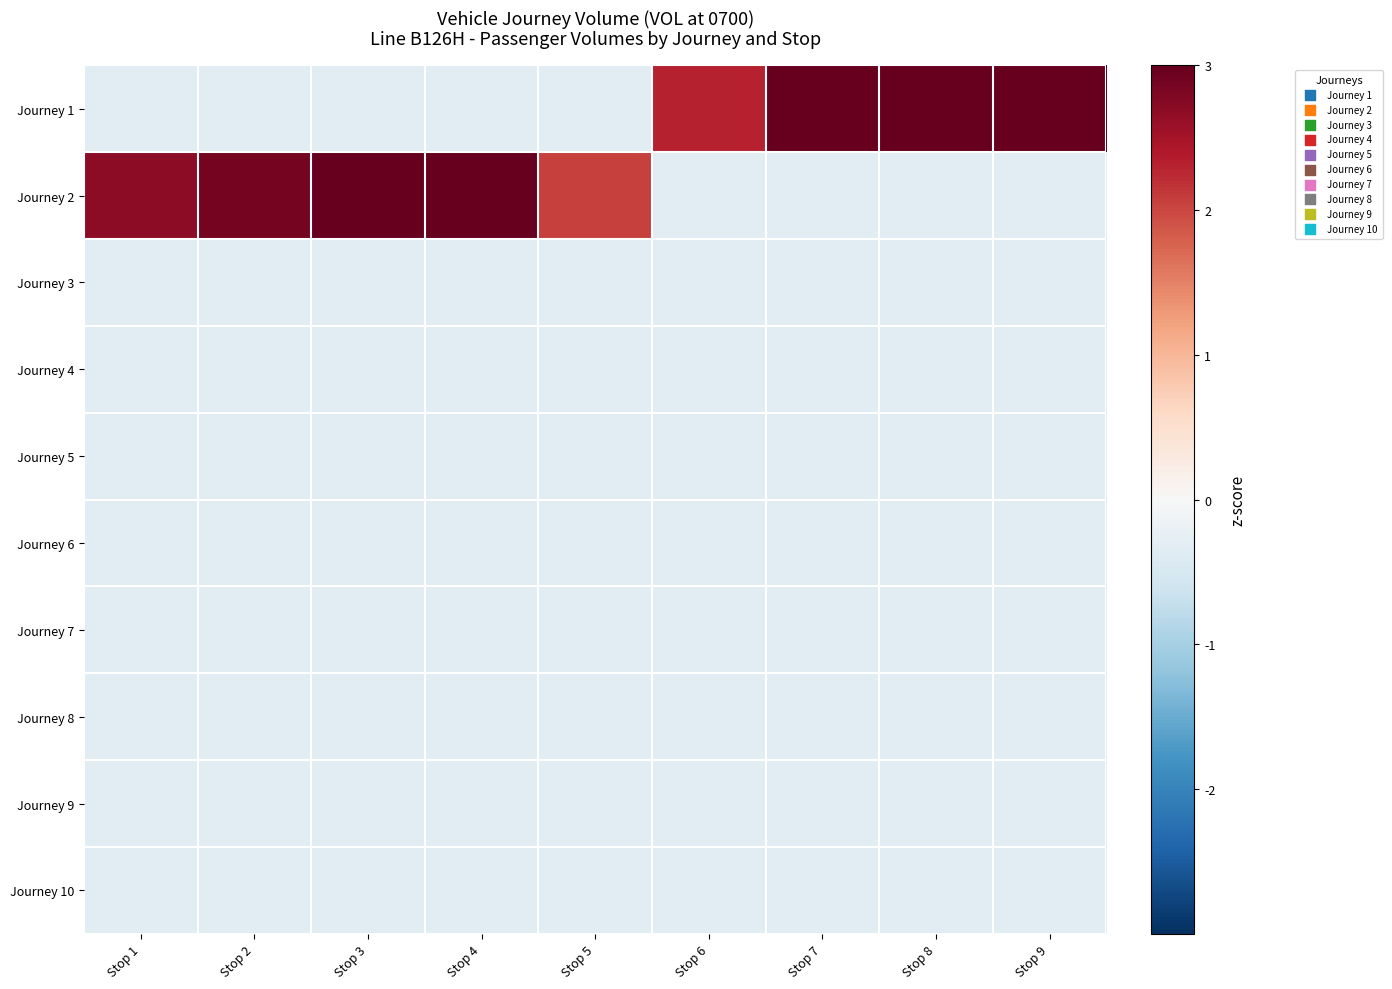

What is the smallest value displayed?

-0.3